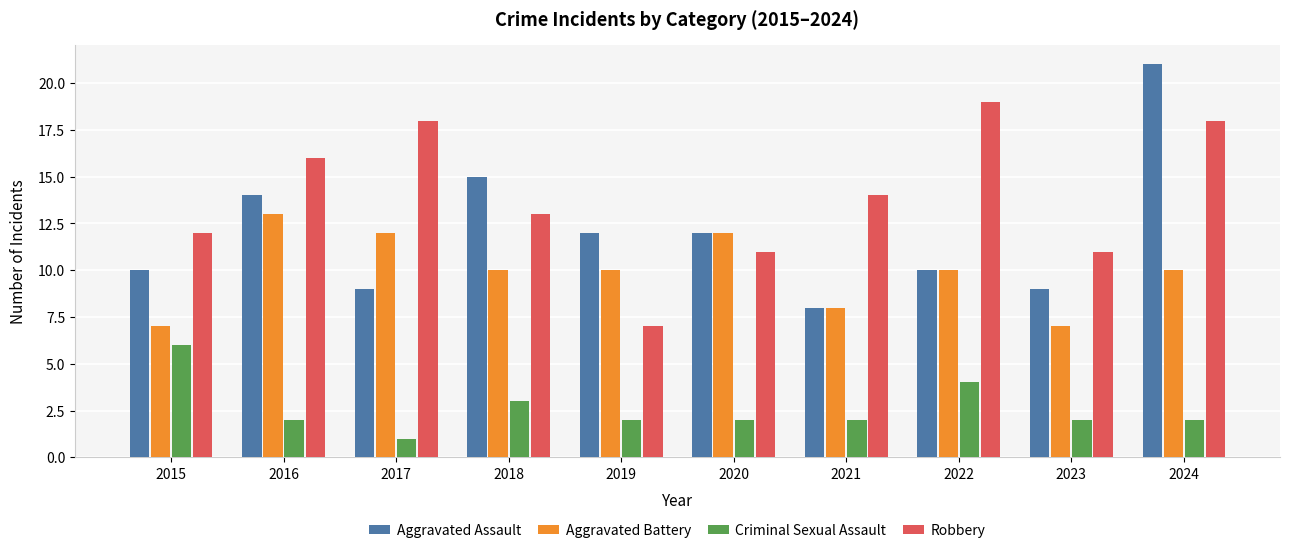

Which series has the largest total across all categories?

Robbery